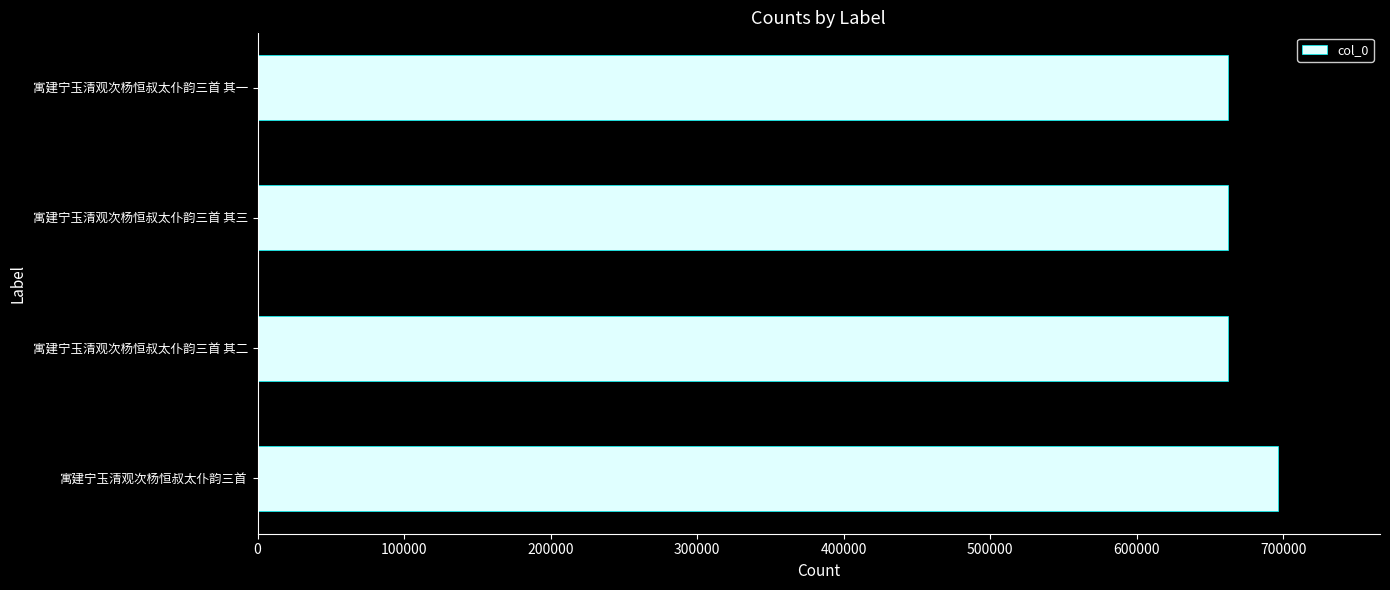

What is the maximum value shown in the chart?

696422